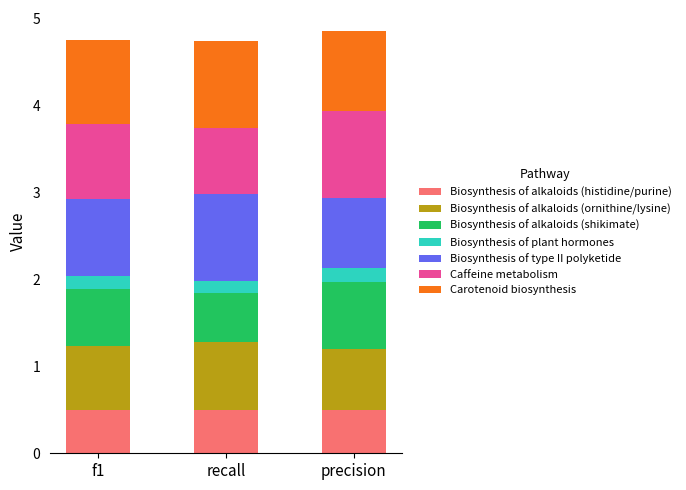

What is the total value across all series at recall?

4.7